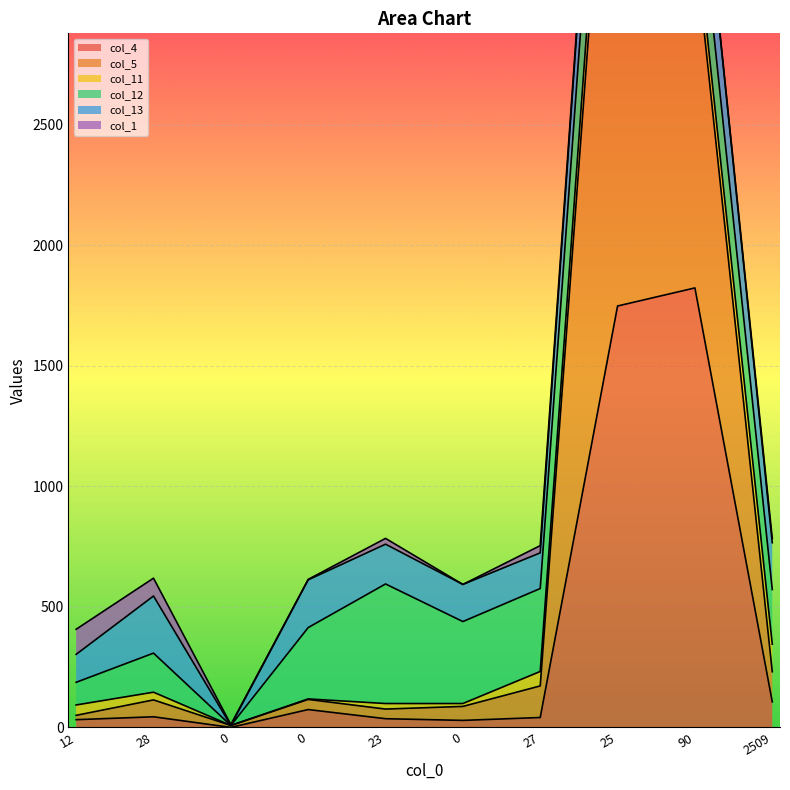

Reading left to right, list all the values displayed in this chart.

col_4: 32	44	0	74	36	29	41	1748	1823	106
col_5: 18	70	8	42	40	58	131	2742	1424	125
col_11: 43	32	0	2	23	12	60	163	100	114
col_12: 94	162	0	296	496	340	344	354	273	227
col_13: 116	237	0	198	165	154	148	289	265	194
col_1: 104	74	4	2	24	0	30	7	0	18